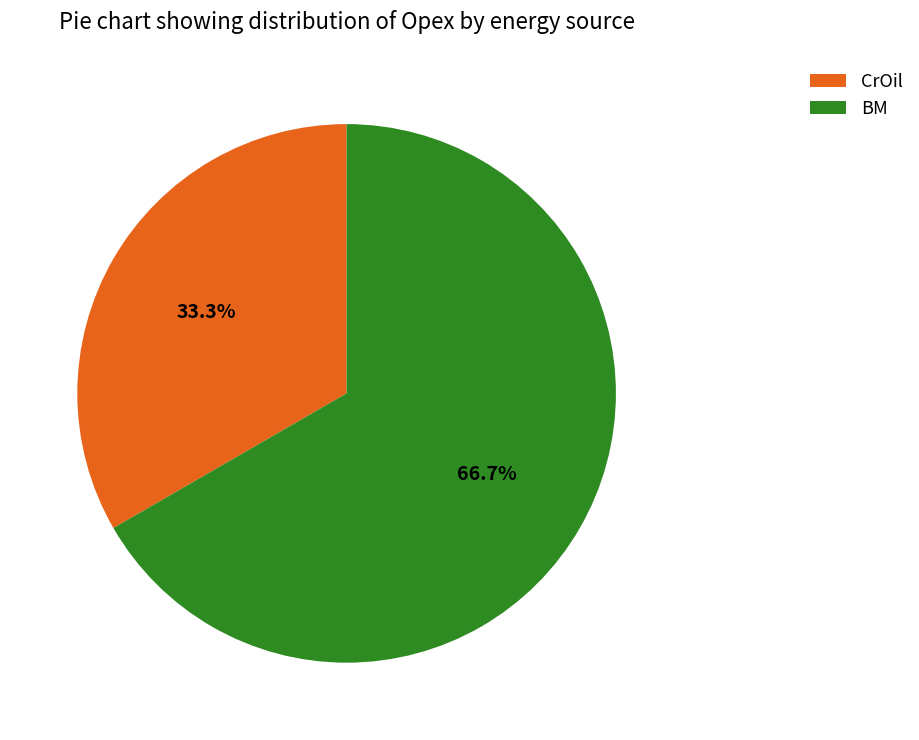

Which slice is the largest?

BM